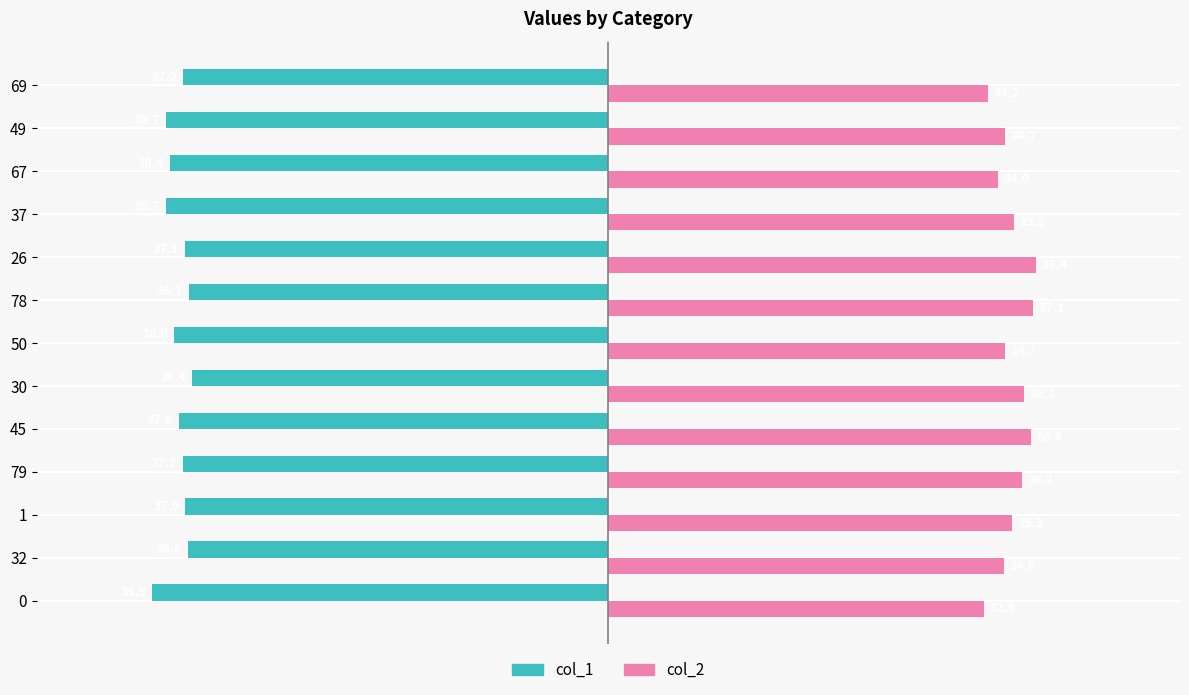

What is the minimum value shown in the chart?

-39.9